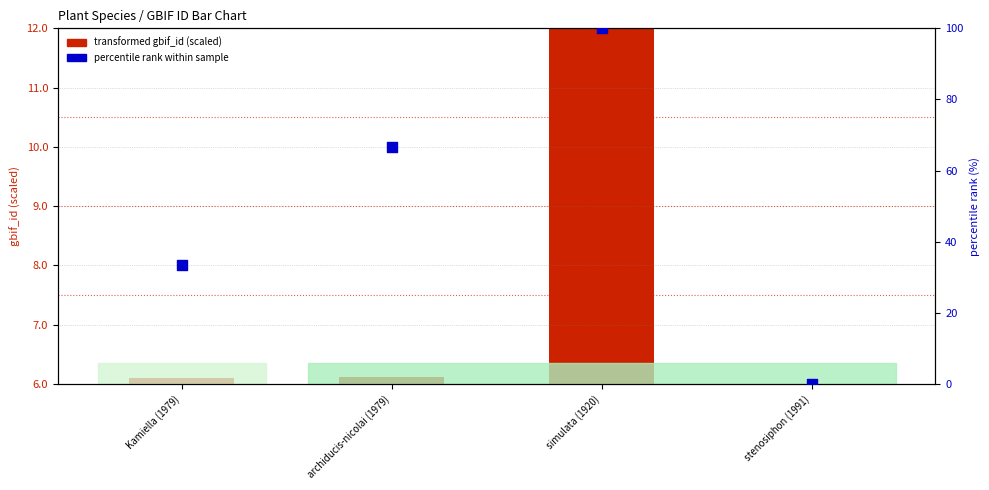

Which series has the largest Y range (max minus min)?

percentile rank within sample